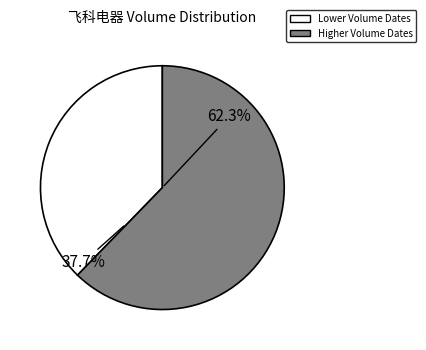

Does any single category account for the majority?

Yes